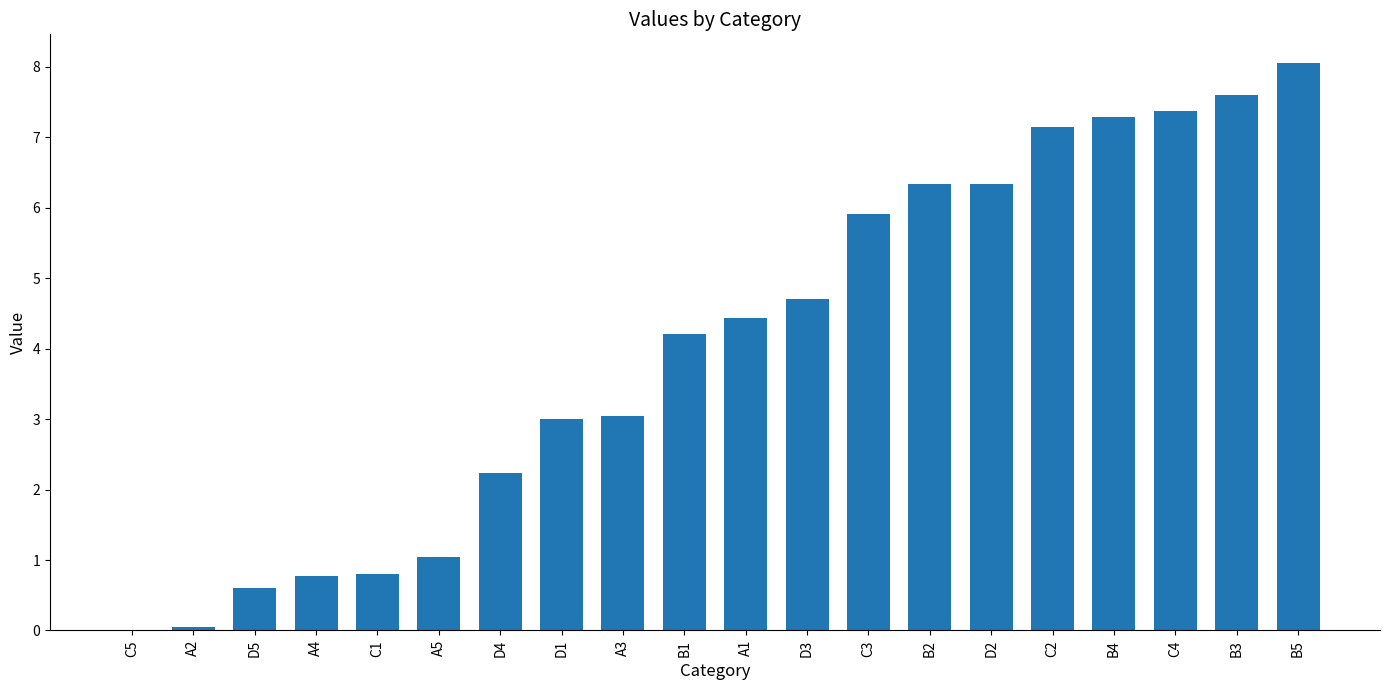

Approximately how many times larger is the value at B2 compared to B3?

0.8